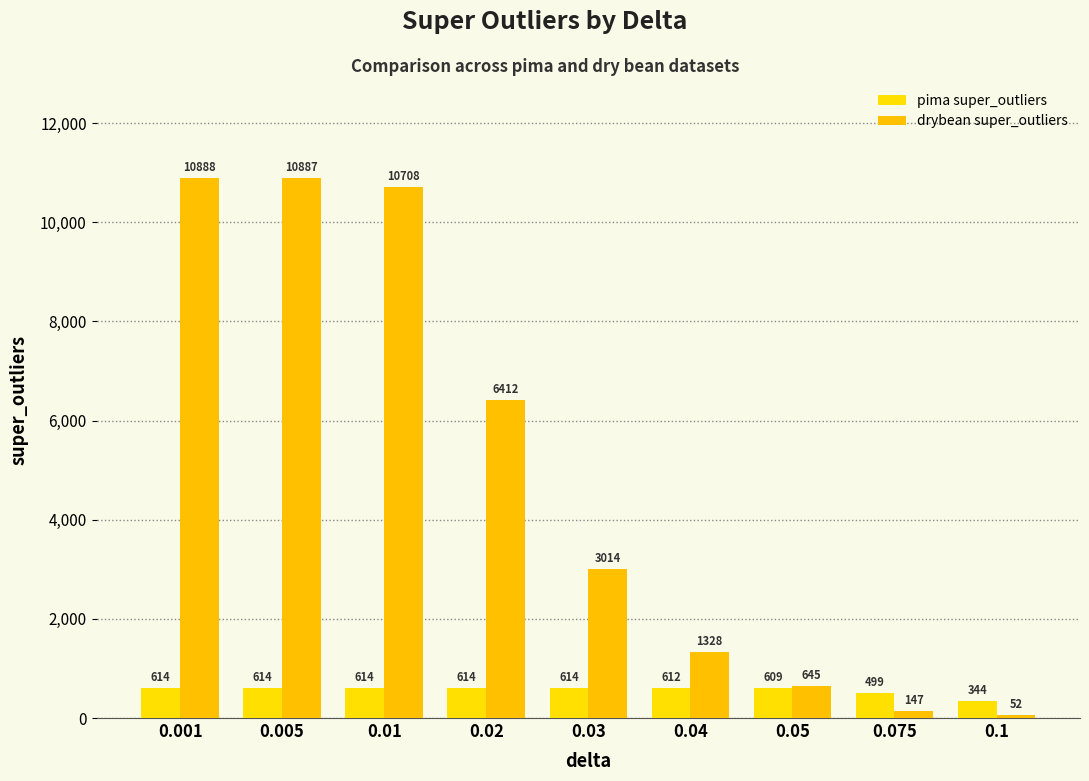

At which category is the sum across all series the highest?

0.001